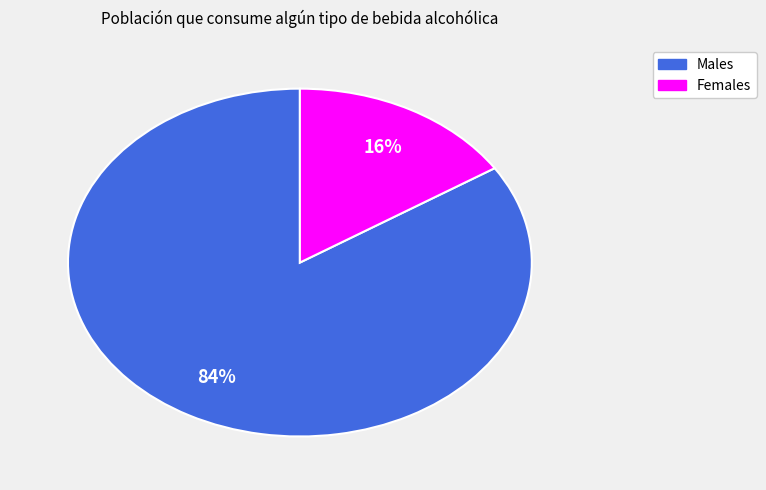

To the nearest percent, what is the average slice percentage?

50%